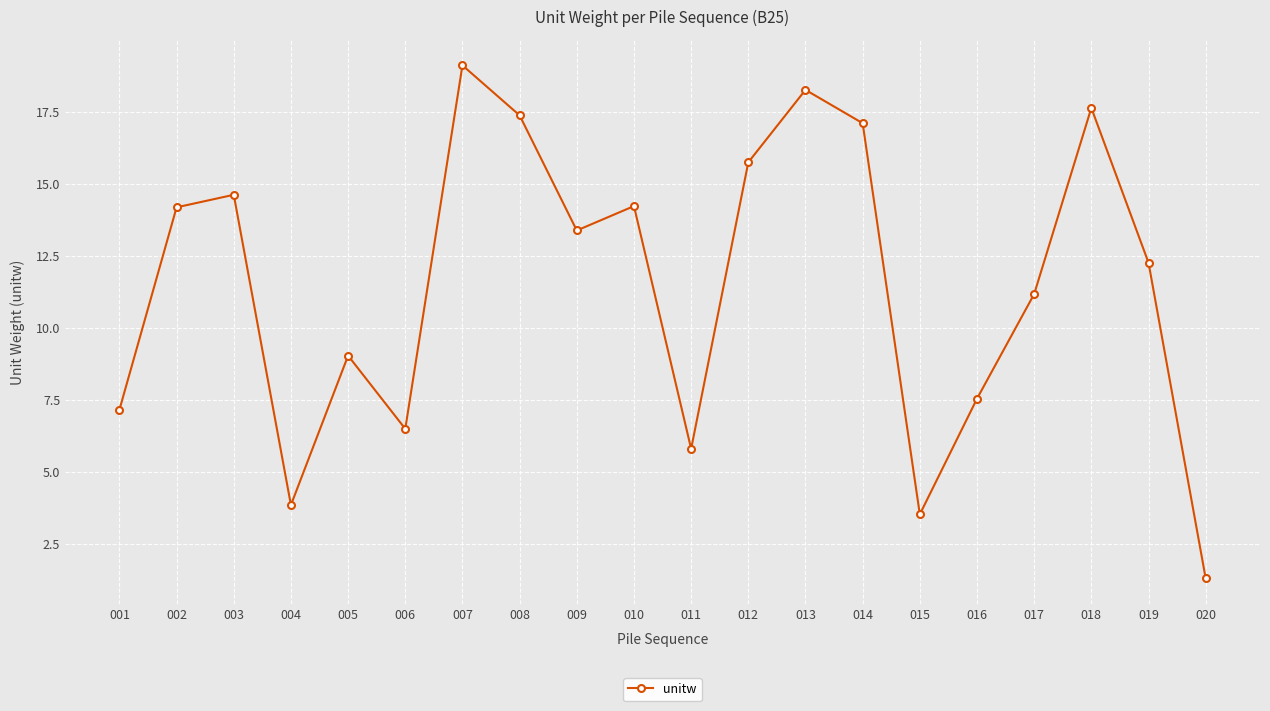

How many series are shown in this chart?

1